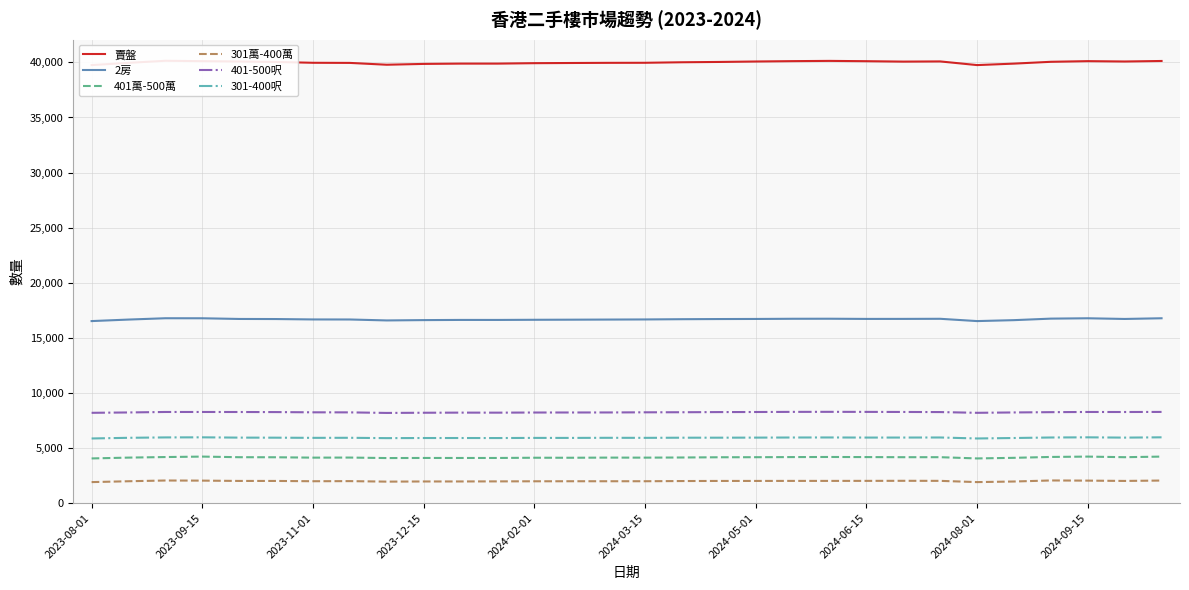

True or false: 301萬-400萬 and 賣盤 intersect in this chart.

False